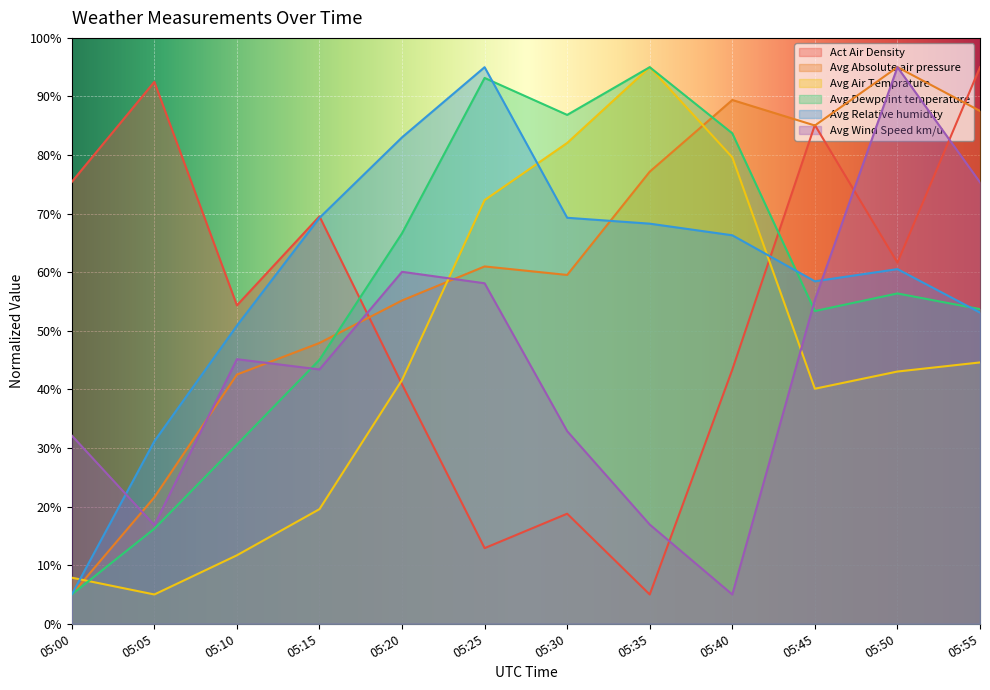

Reading right to left, what are all the values shown in this chart?

Act Air Density: 05:55=95.0	05:50=61.6	05:45=85.1	05:40=43.4	05:35=5.0	05:30=18.8	05:25=12.9	05:20=40.9	05:15=69.5	05:10=54.3	05:05=92.5	05:00=75.4
Avg Absolute air pressure: 05:55=87.5	05:50=95.0	05:45=85.0	05:40=89.4	05:35=77.2	05:30=59.5	05:25=61.0	05:20=55.2	05:15=47.9	05:10=42.5	05:05=21.6	05:00=5.0
Avg Air Temprature: 05:55=44.6	05:50=43.1	05:45=40.1	05:40=79.6	05:35=95.0	05:30=82.1	05:25=72.3	05:20=41.6	05:15=19.6	05:10=11.7	05:05=5.0	05:00=7.9
Avg Dewpoint temperature: 05:55=53.7	05:50=56.4	05:45=53.4	05:40=83.7	05:35=95.0	05:30=86.9	05:25=93.2	05:20=66.7	05:15=45.1	05:10=30.6	05:05=16.2	05:00=5.0
Avg Relative humidity: 05:55=53.1	05:50=60.5	05:45=58.5	05:40=66.3	05:35=68.3	05:30=69.3	05:25=95.0	05:20=83.0	05:15=69.3	05:10=50.9	05:05=31.1	05:00=5.0
Avg Wind Speed km/u: 05:55=75.3	05:50=95.0	05:45=55.3	05:40=5.0	05:35=16.9	05:30=32.9	05:25=58.1	05:20=60.1	05:15=43.4	05:10=45.2	05:05=16.8	05:00=32.1